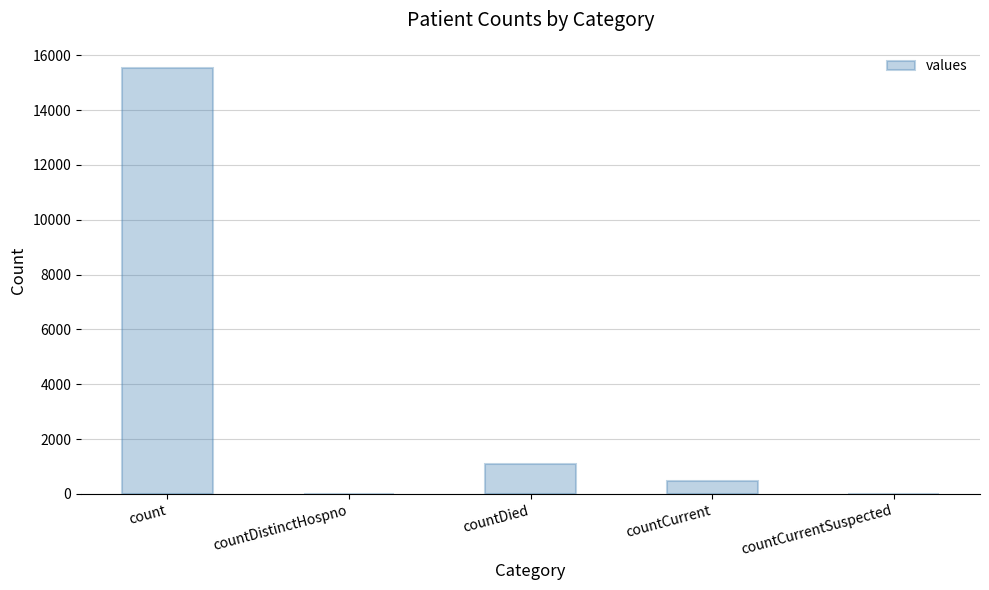

The chart shows a value of 23856 at count. True or false?

False